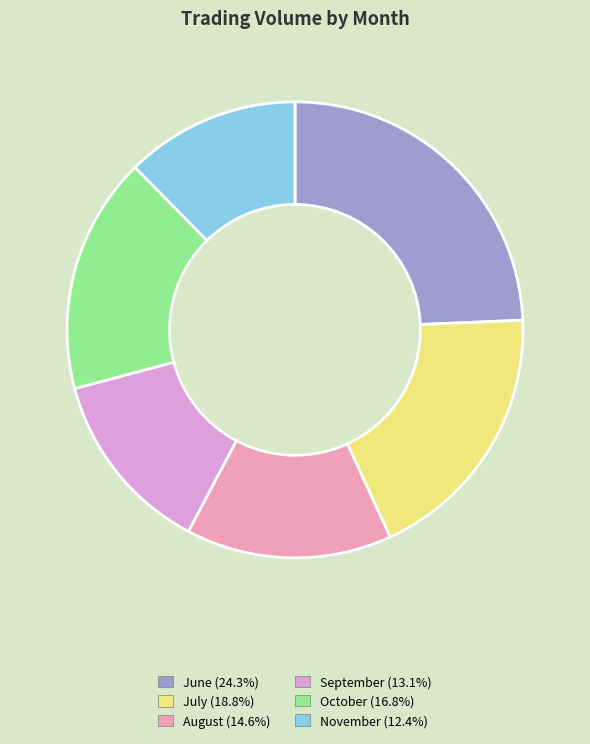

Is the sum of August (14.6%) and October (16.8%) greater than half?

No